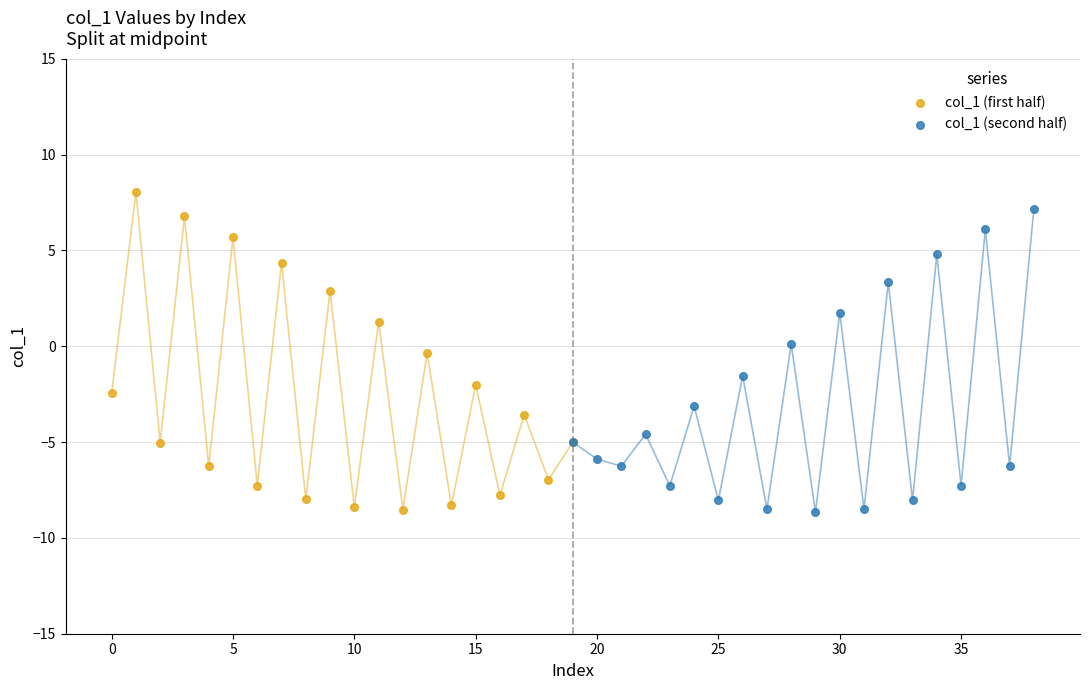

Which series reaches the minimum Y coordinate?

col_1 (second half)